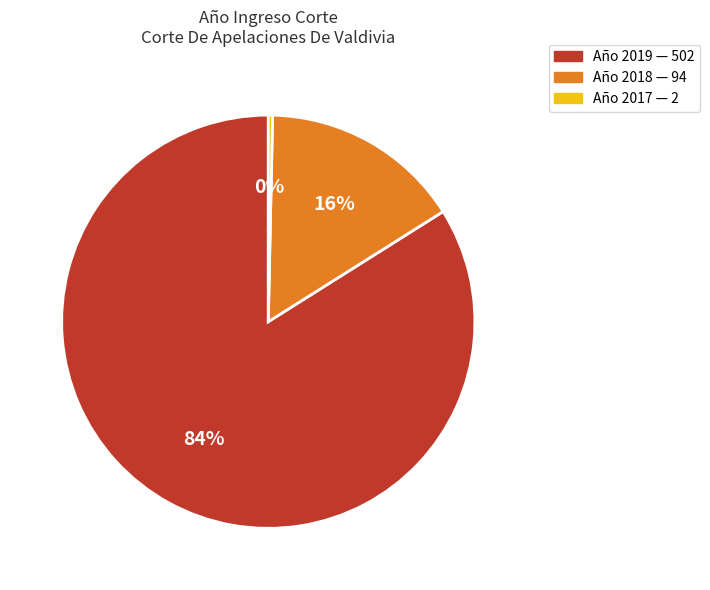

To the nearest percent, what is the difference between the largest and smallest slice percentages?

84%